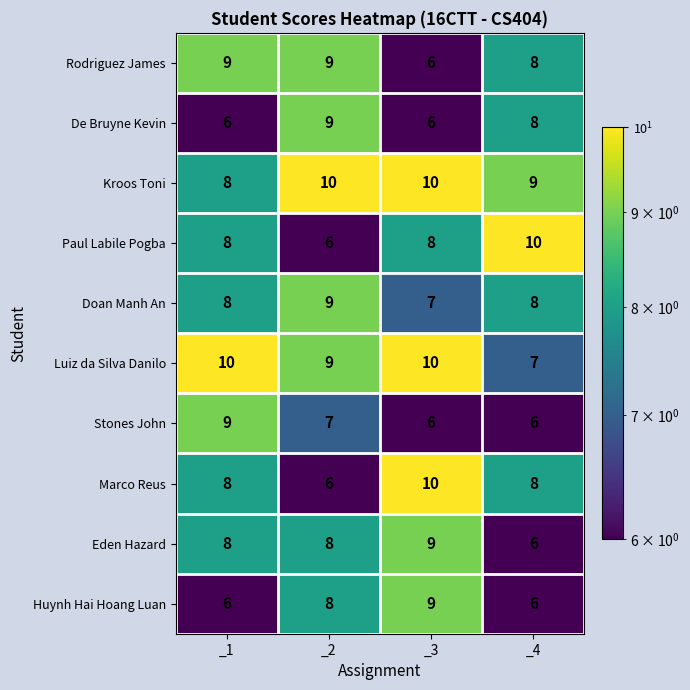

Which category has the lowest value in the Doan Manh An series?

_3